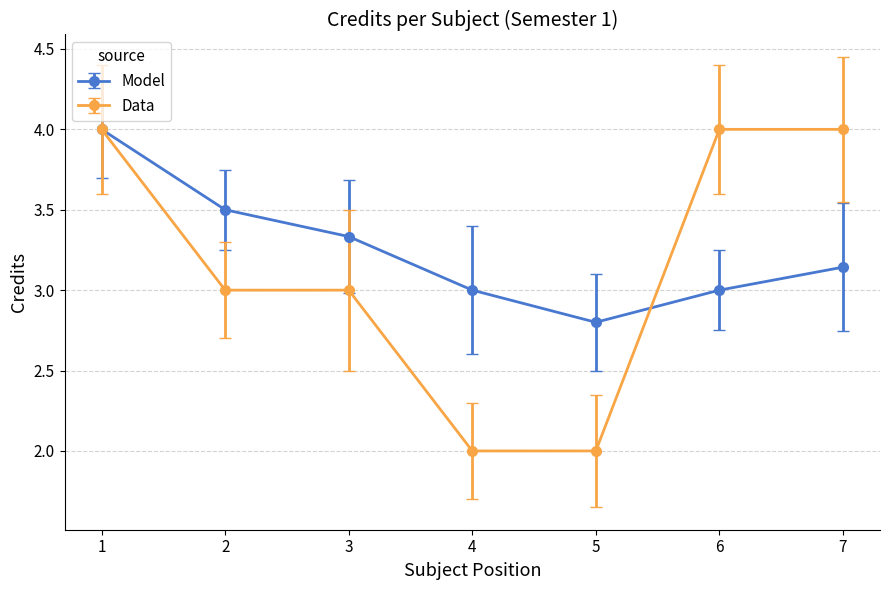

True or false: Data has more than 2 points higher than both neighbors.

False